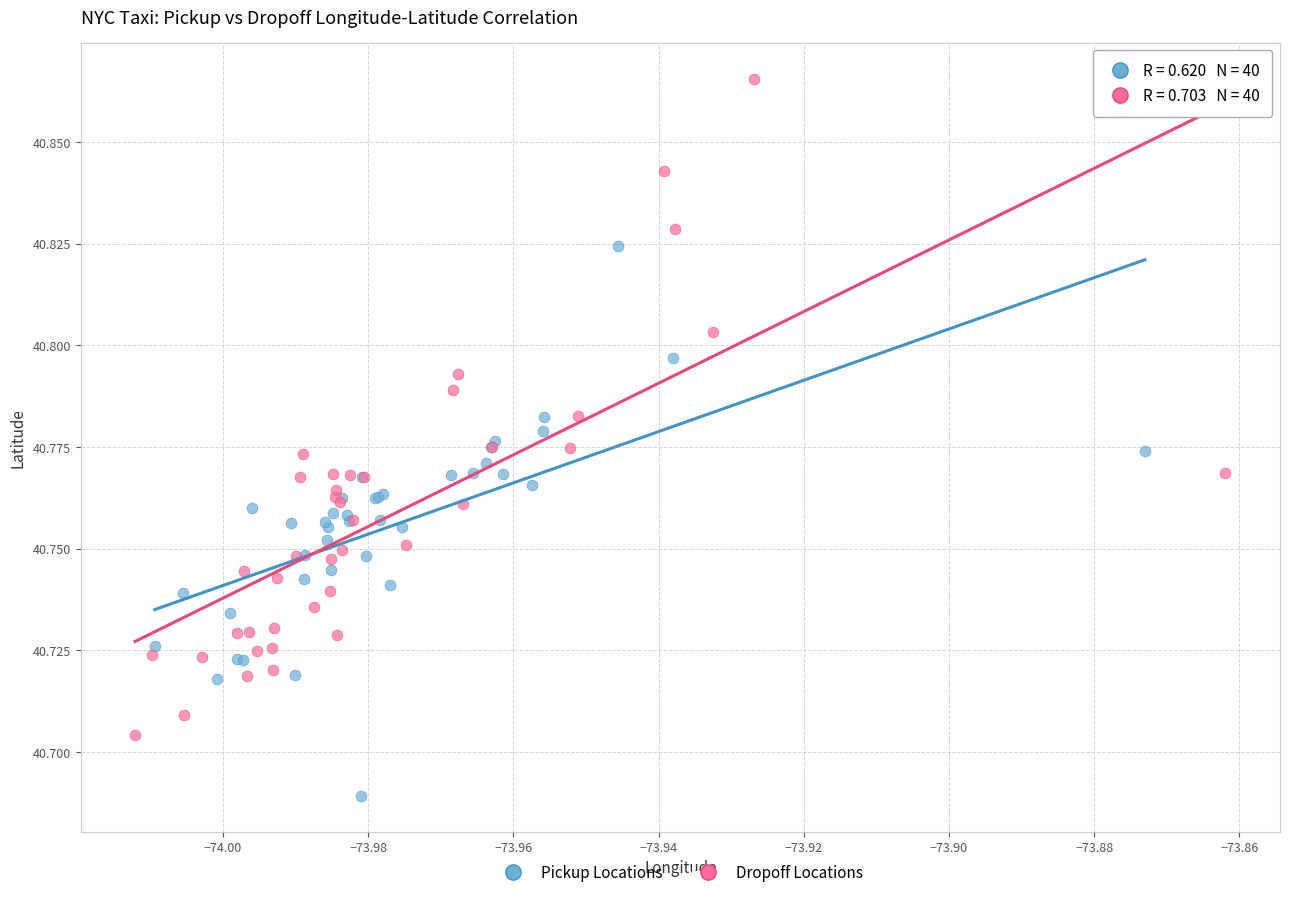

Which series reaches the maximum Y coordinate?

Dropoff Locations